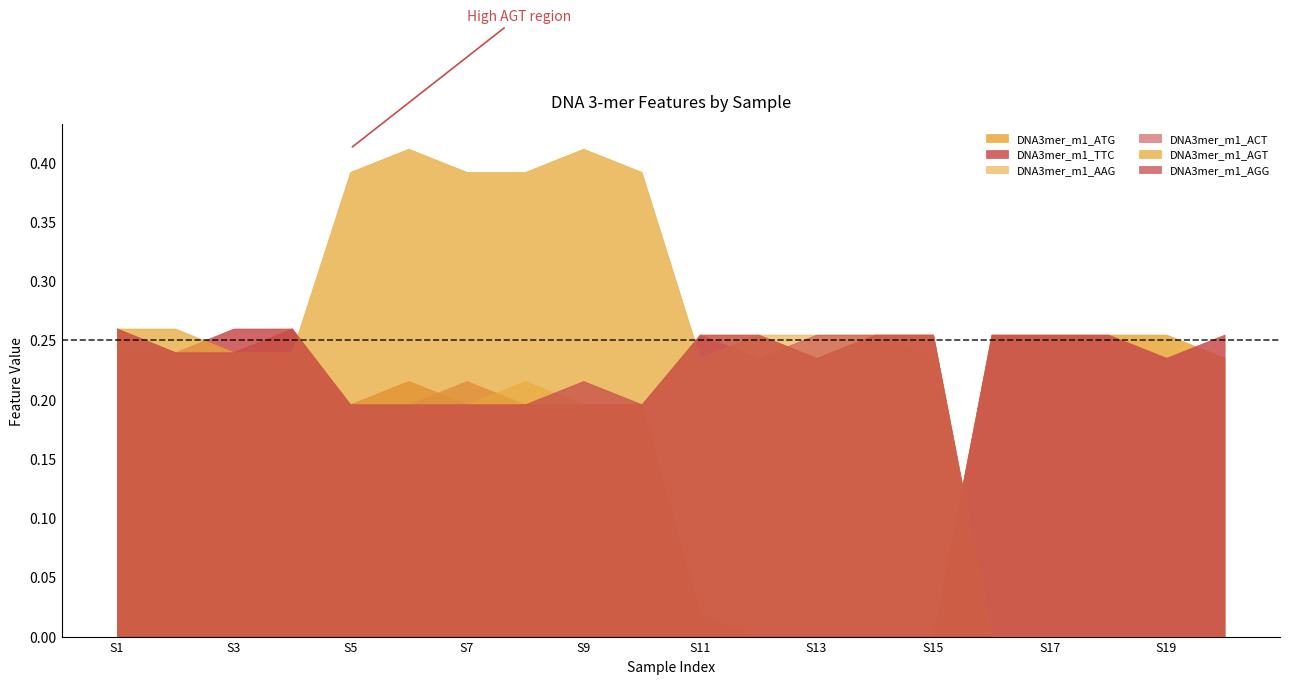

The DNA3mer_m1_ATG series shows 0.1 at 5. True or false?

False